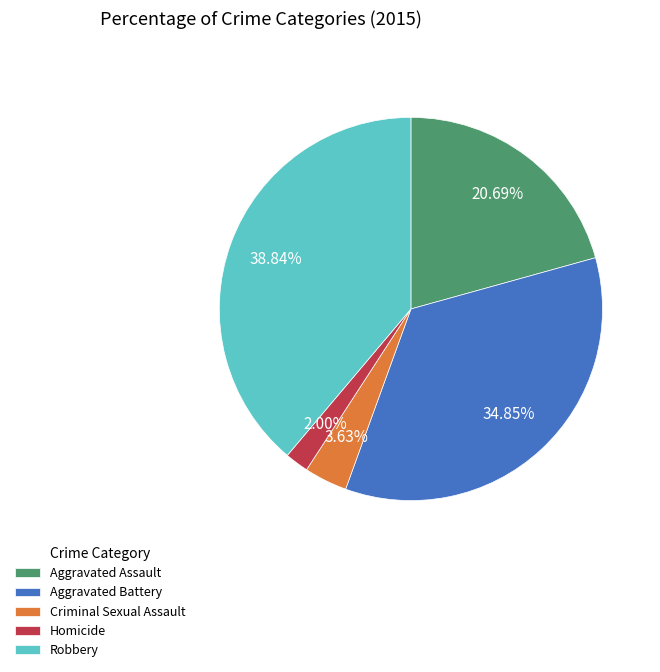

Rank the categories by value from highest to lowest.

Robbery, Aggravated Battery, Aggravated Assault, Criminal Sexual Assault, Homicide